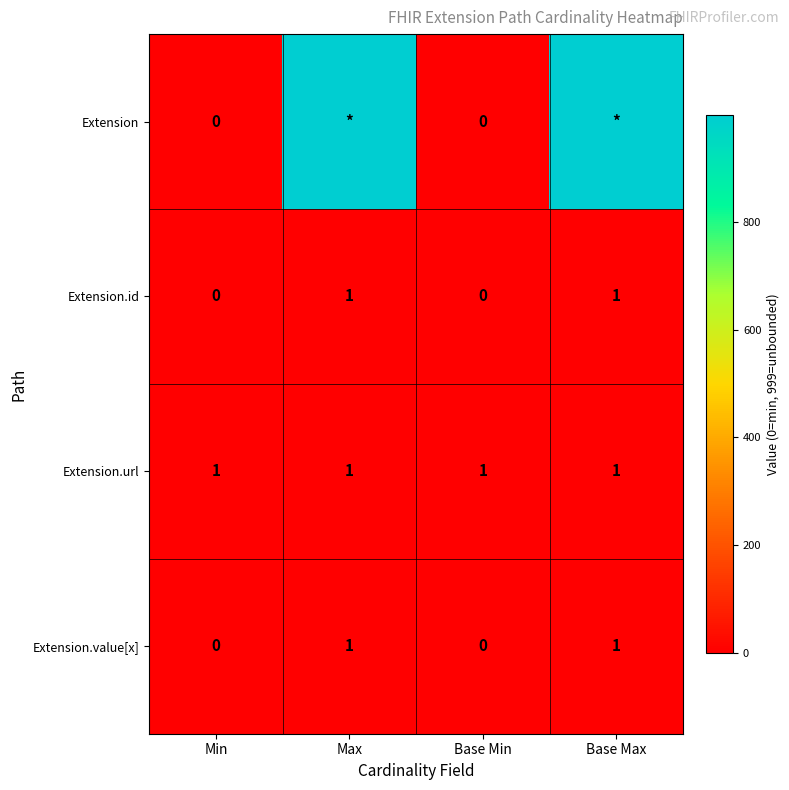

Which has a higher value, Base Min or Min?

Base Min